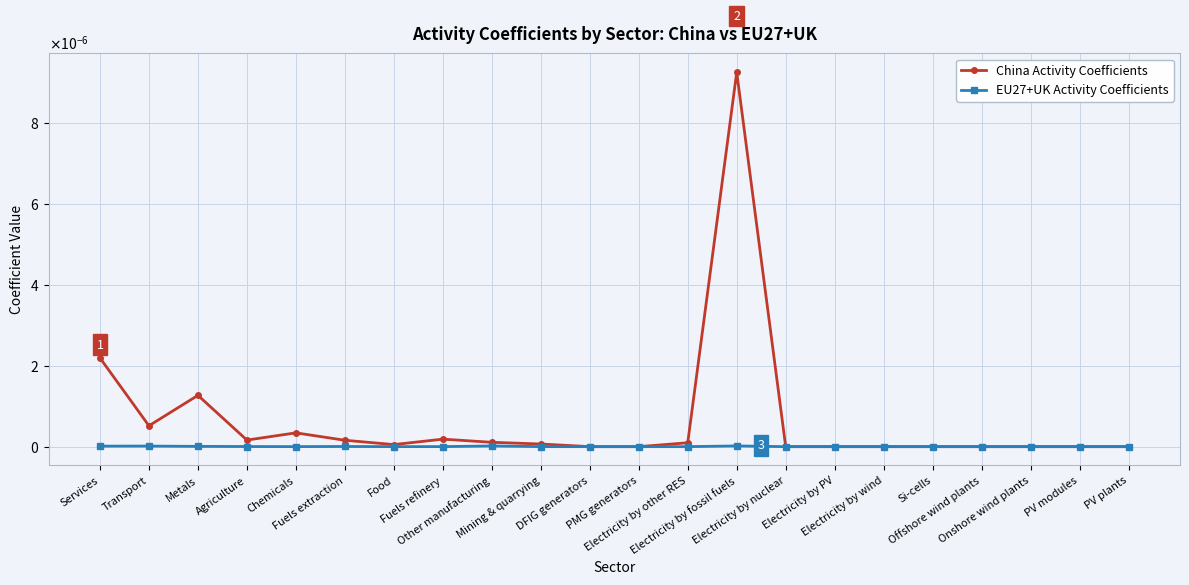

Does the chart have visible grid lines?

Yes